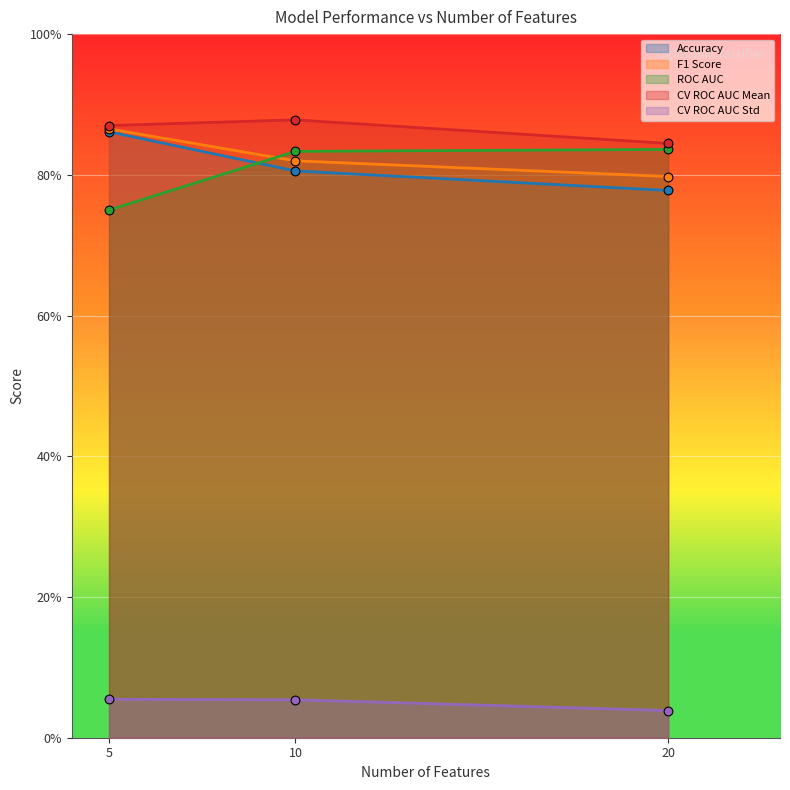

Which series has the largest Y range (max minus min)?

ROC AUC